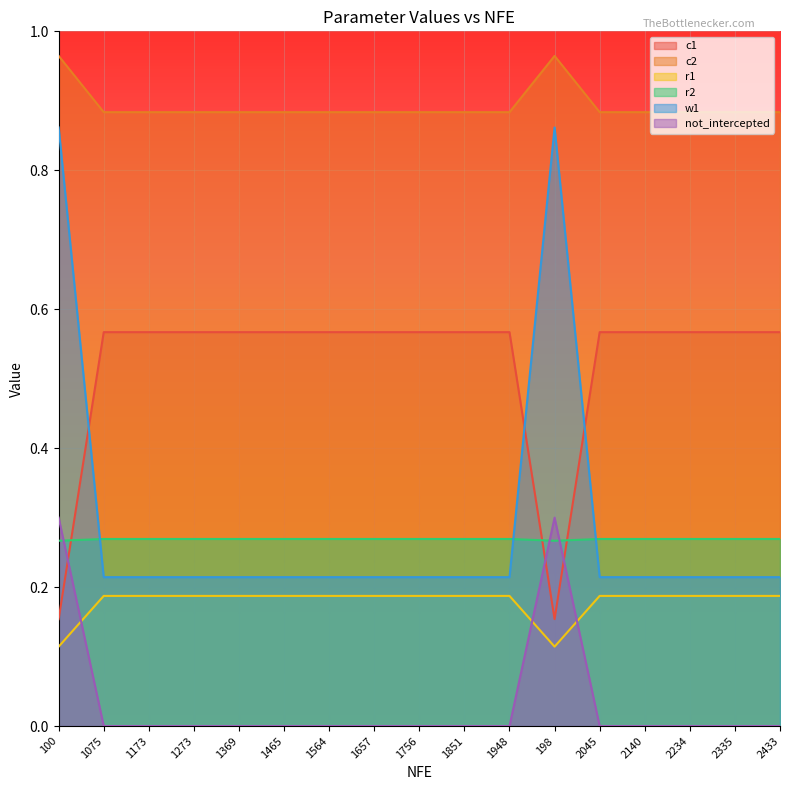

The w1 series shows 0.1 at 1657. True or false?

False